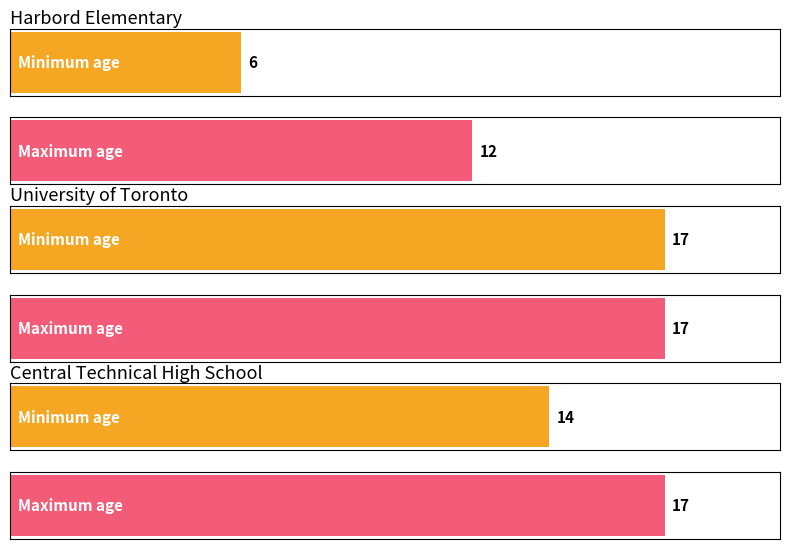

What position from the left is Central Technical High School?

3